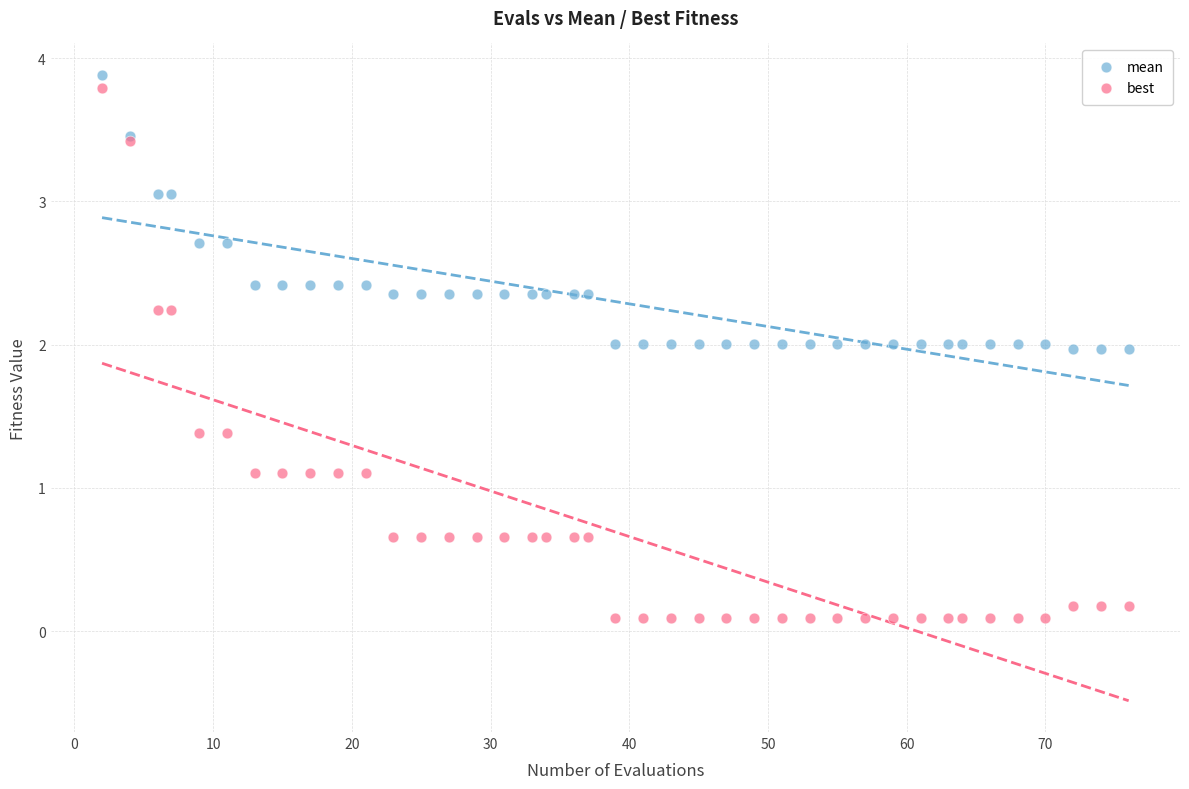

What are all the series names shown in the legend?

mean, best